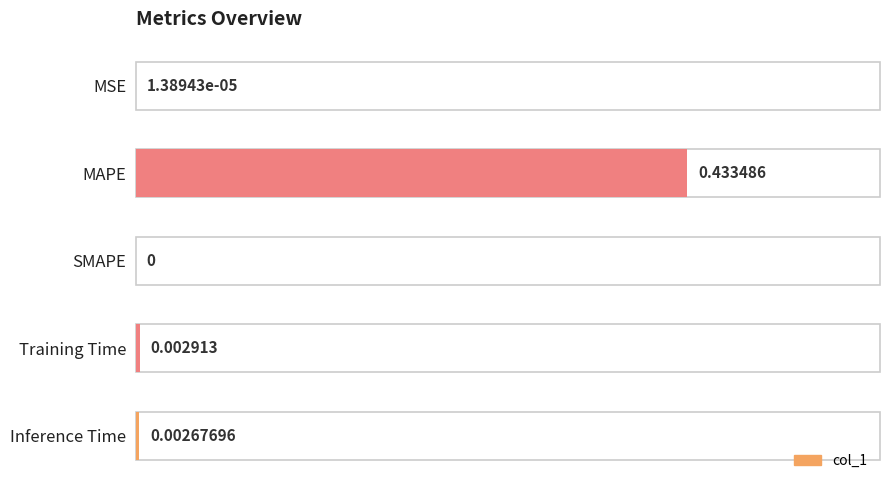

Between Inference Time and MAPE, which is larger?

MAPE